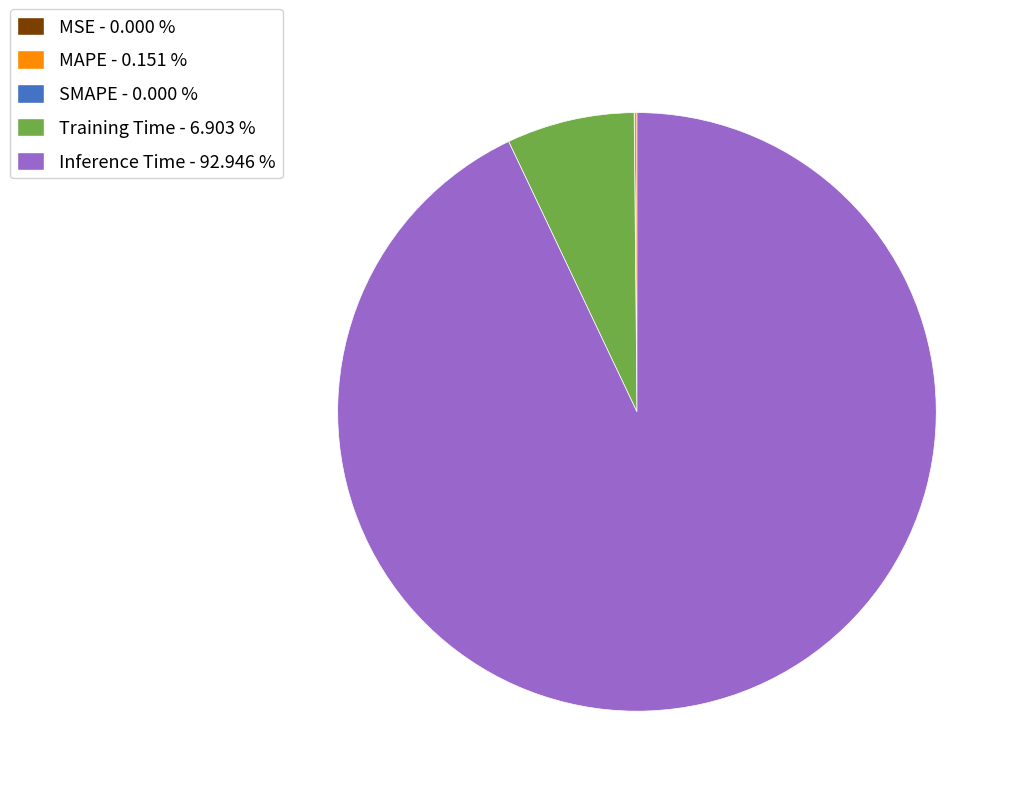

Does Inference Time - 92.946 % account for over 50% of the chart?

Yes